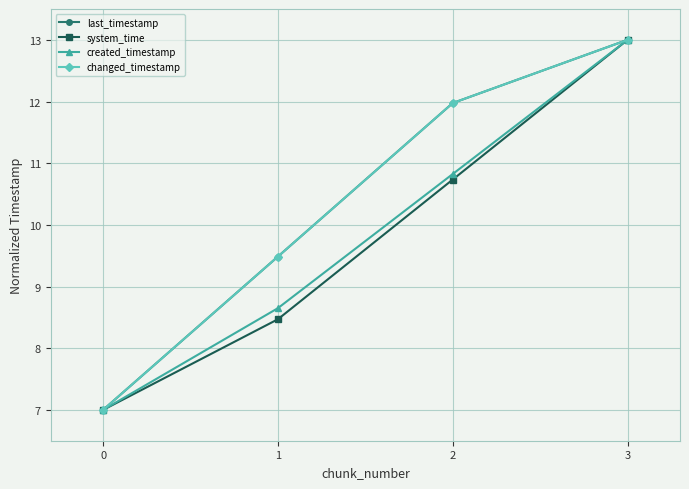

Is this an area chart (filled region under the line)?

No